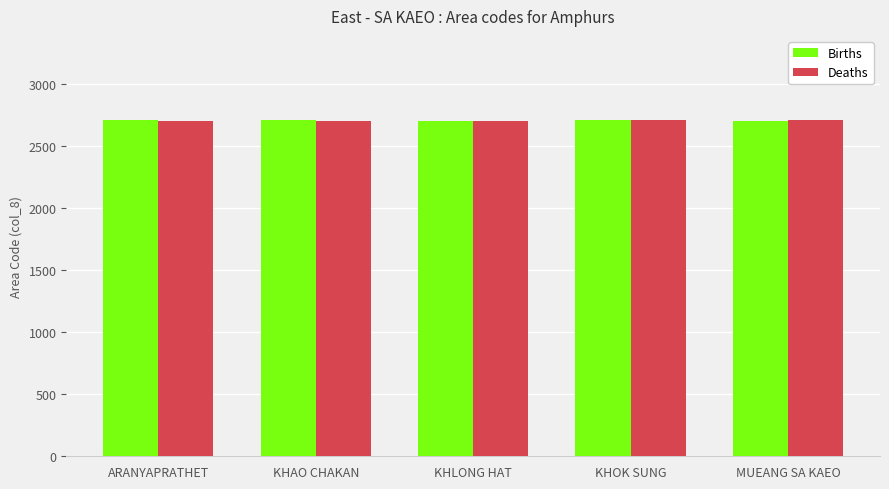

How many categories are shown in the chart?

5